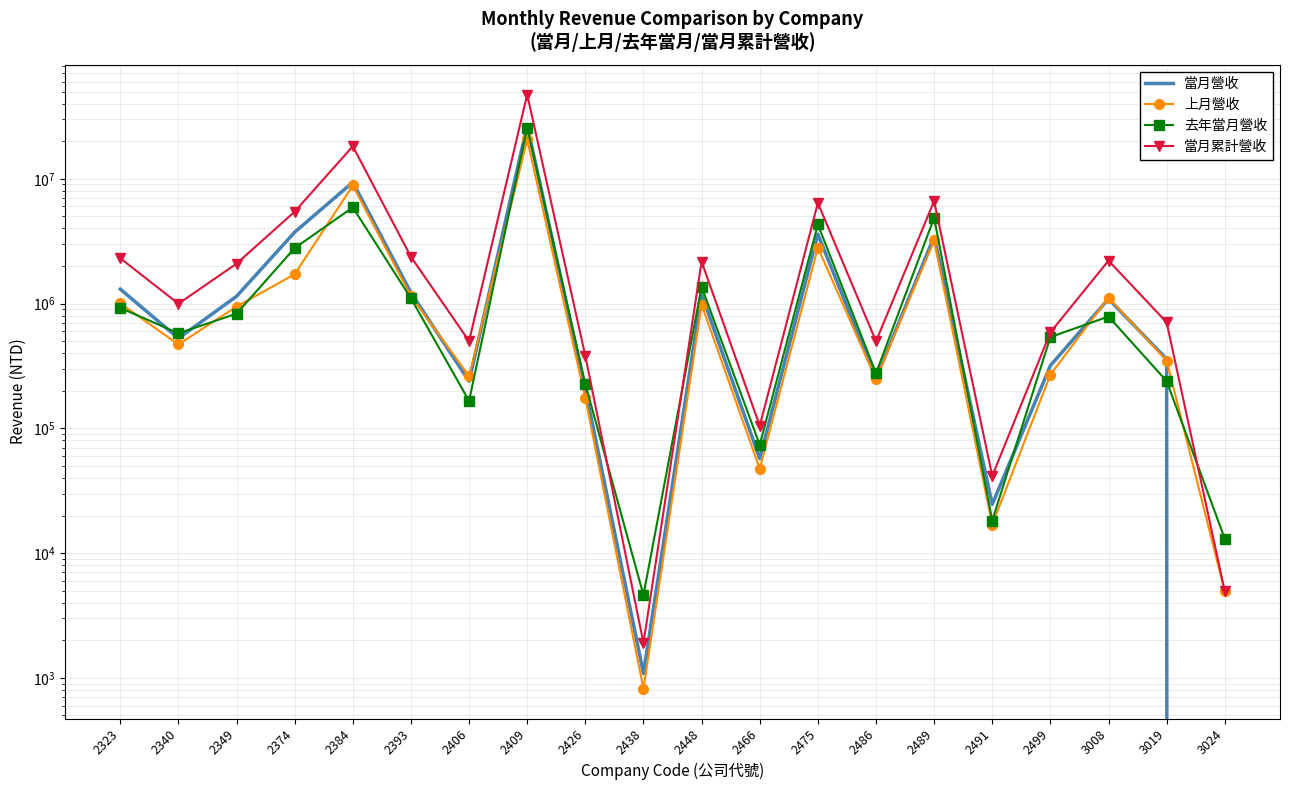

What are all the series names shown in the legend?

當月營收, 上月營收, 去年當月營收, 當月累計營收